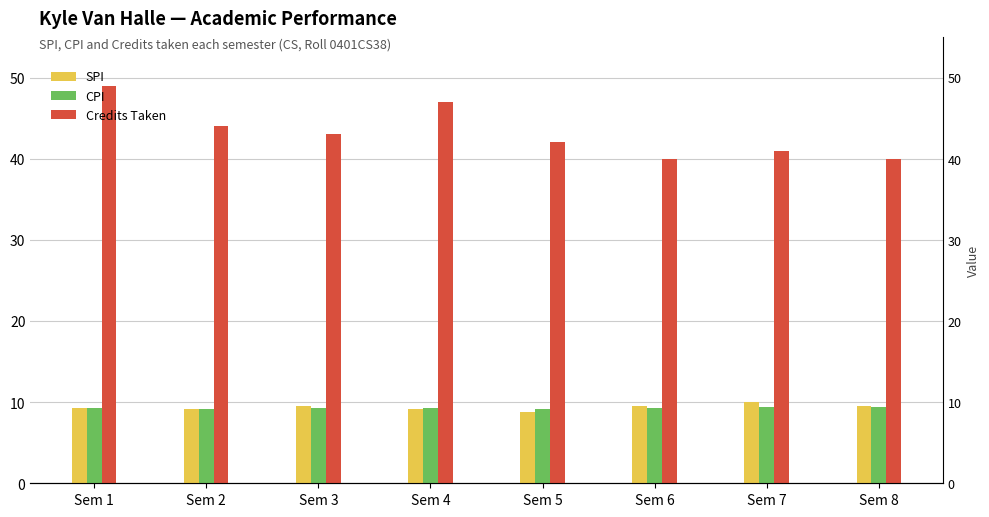

Rank the categories by CPI value from highest to lowest.

Sem 8, Sem 7, Sem 3, Sem 1, Sem 4, Sem 6, Sem 2, Sem 5